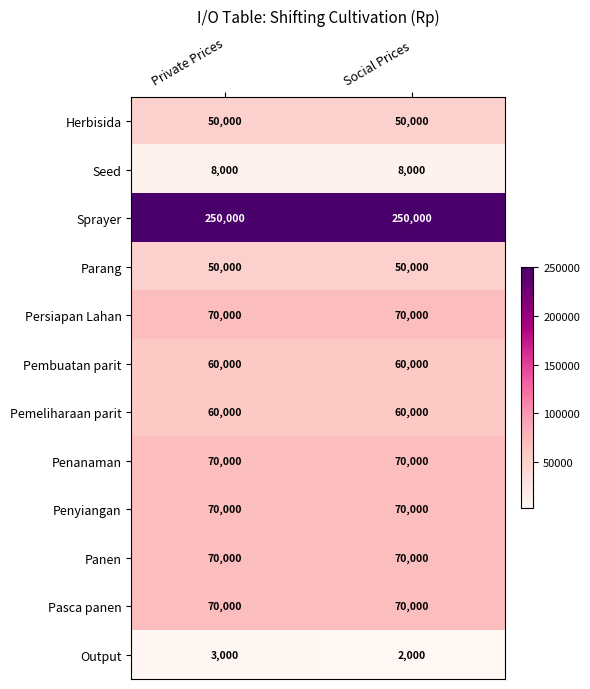

What is the greatest value displayed?

250000